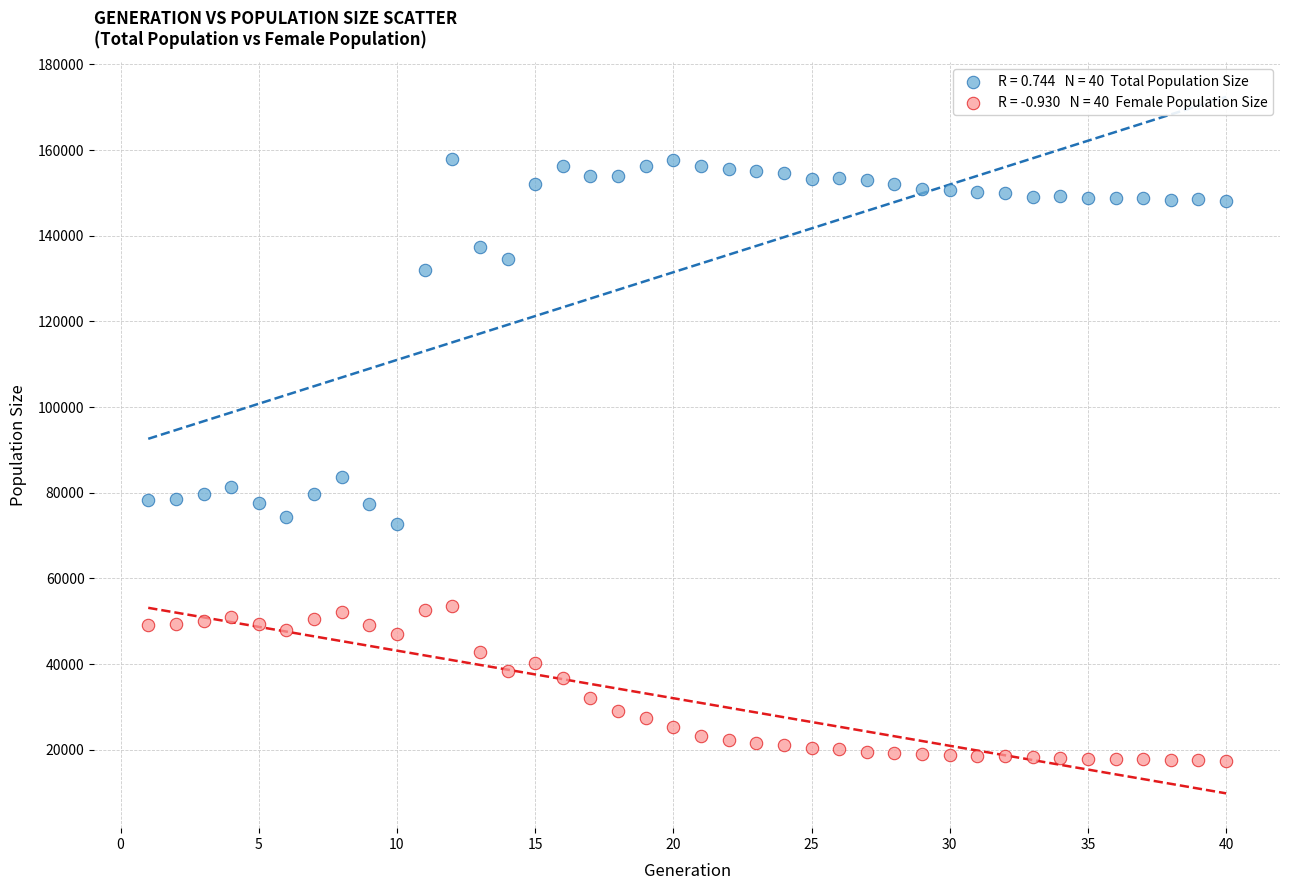

Across all series, what Y value is closest to 87683?

83635